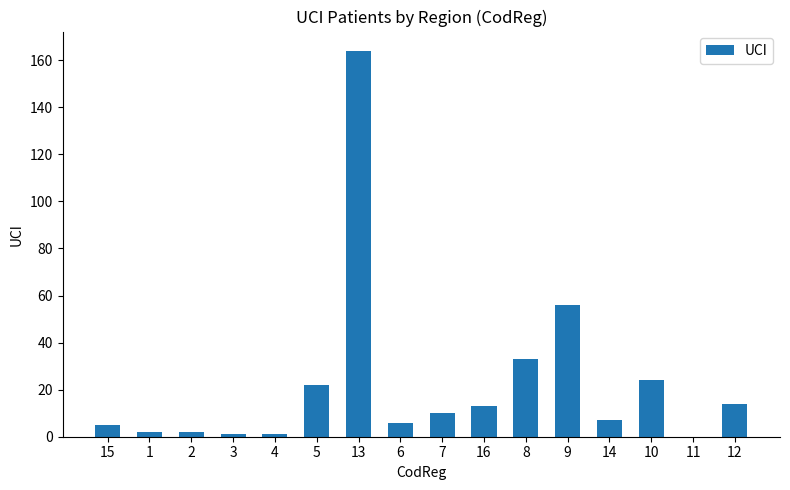

Does the chart contain stacked bars?

No